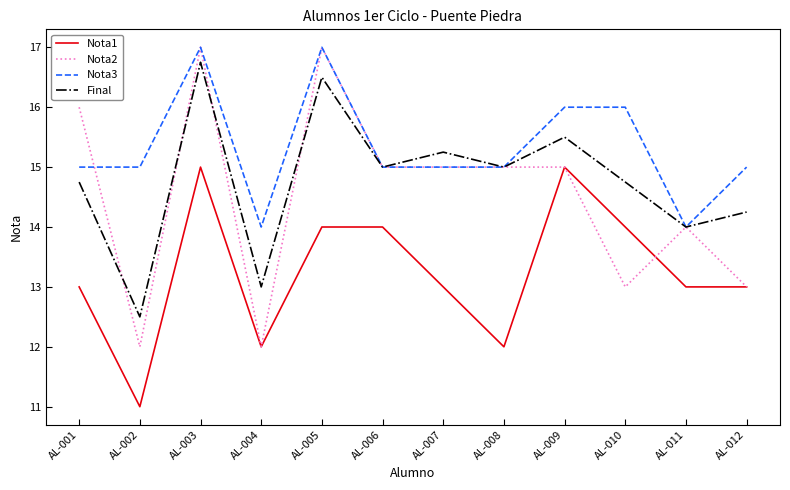

What is the maximum value for Final?

16.8